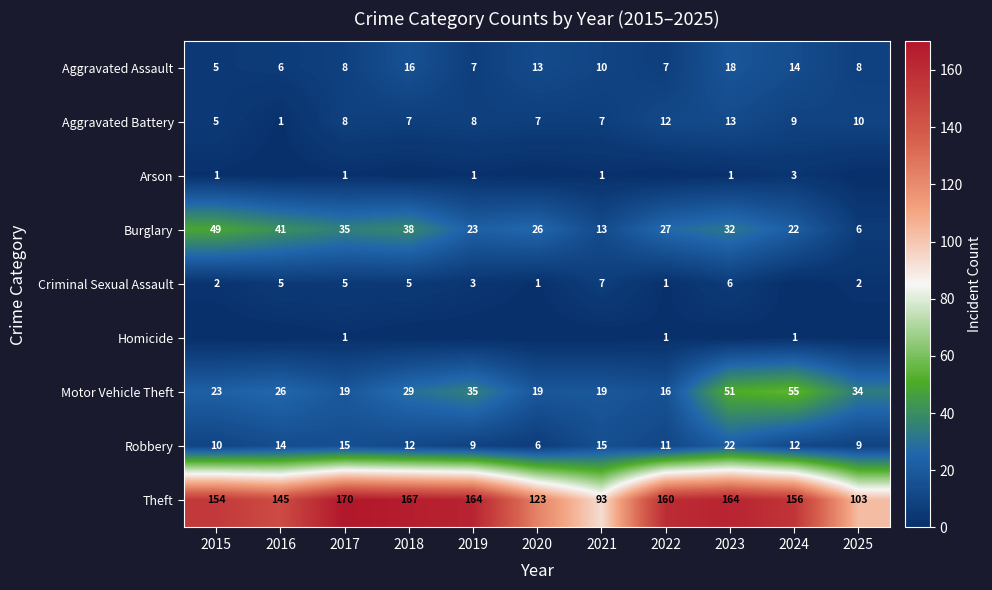

Read the Motor Vehicle Theft value at 2019.

35